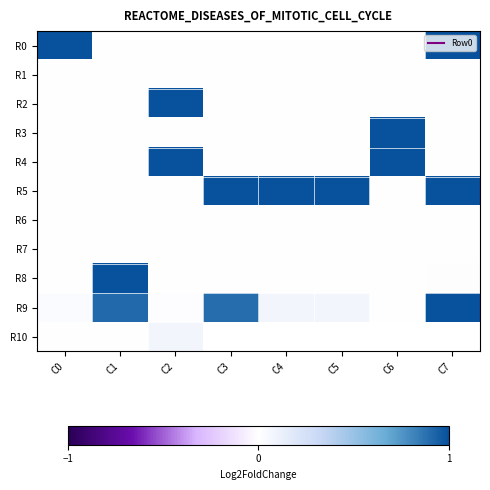

How many negative values does the R9 series have?

1